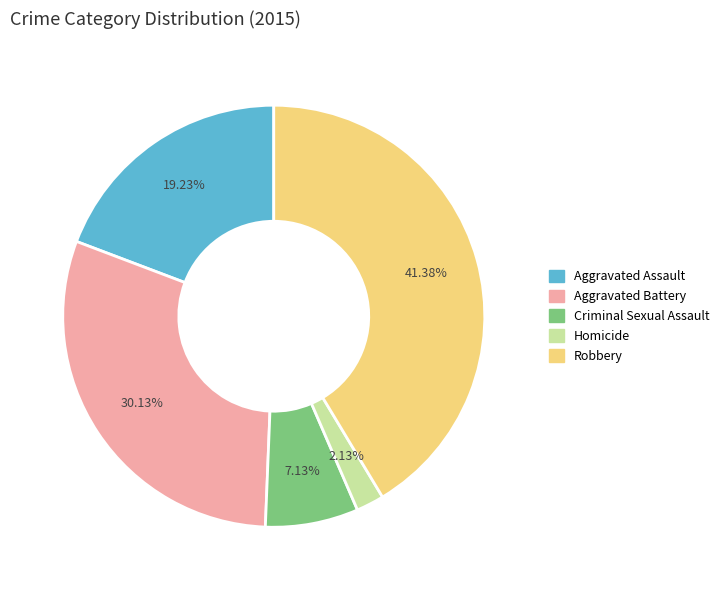

Does any single category account for the majority?

No